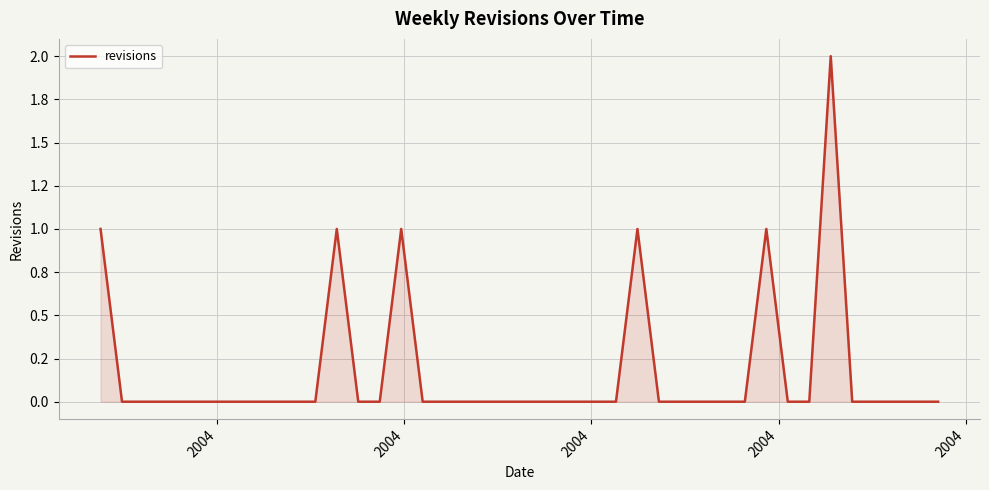

True or false: there are more than 1 points higher than both neighbors.

True